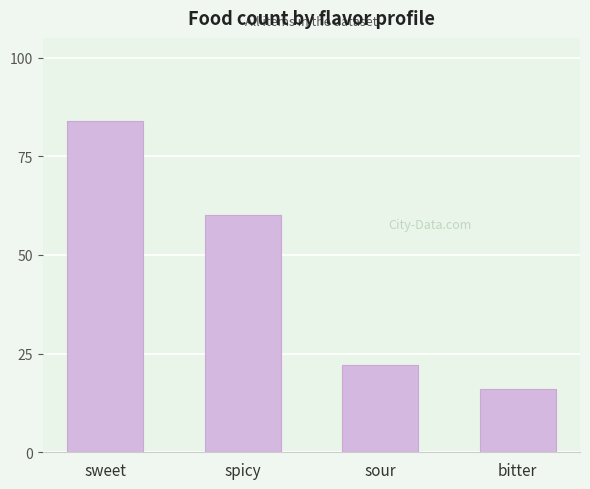

How many categories are shown in the chart?

4